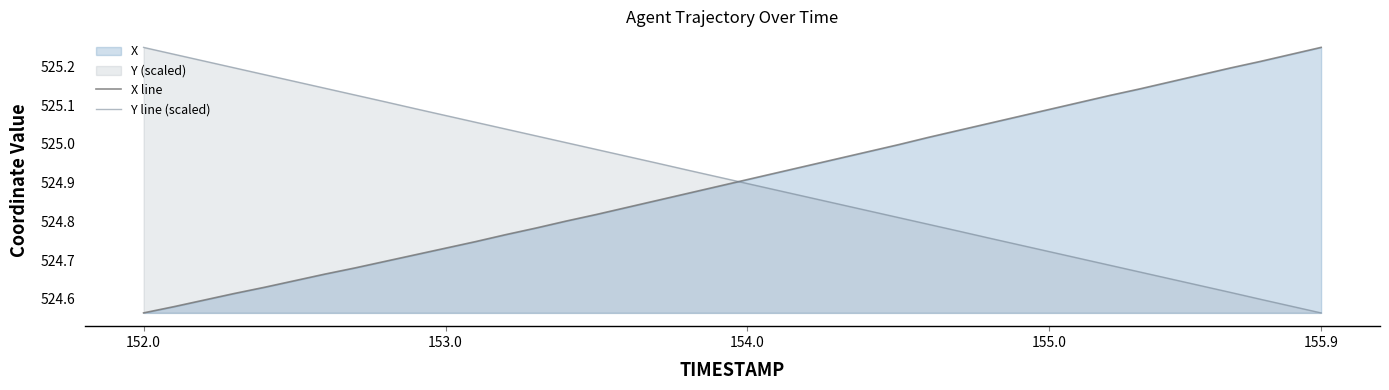

The value of Y line (scaled) at 155.0 is 917.4. True or false?

False